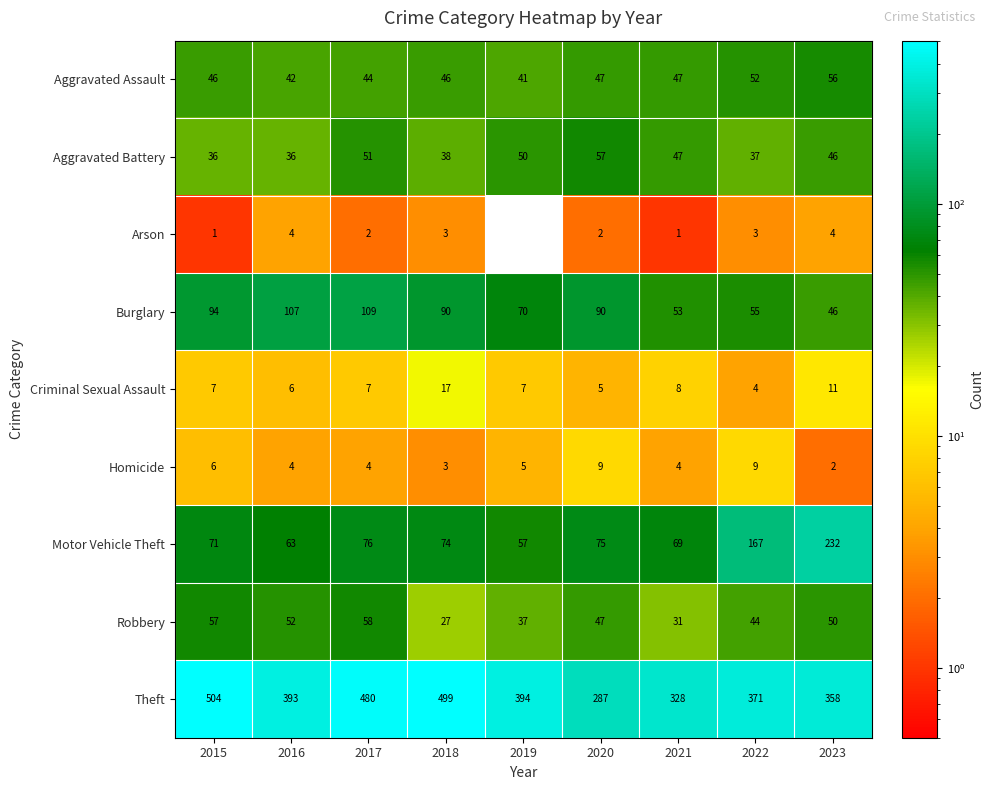

How many values in the Motor Vehicle Theft series are below 74?

4